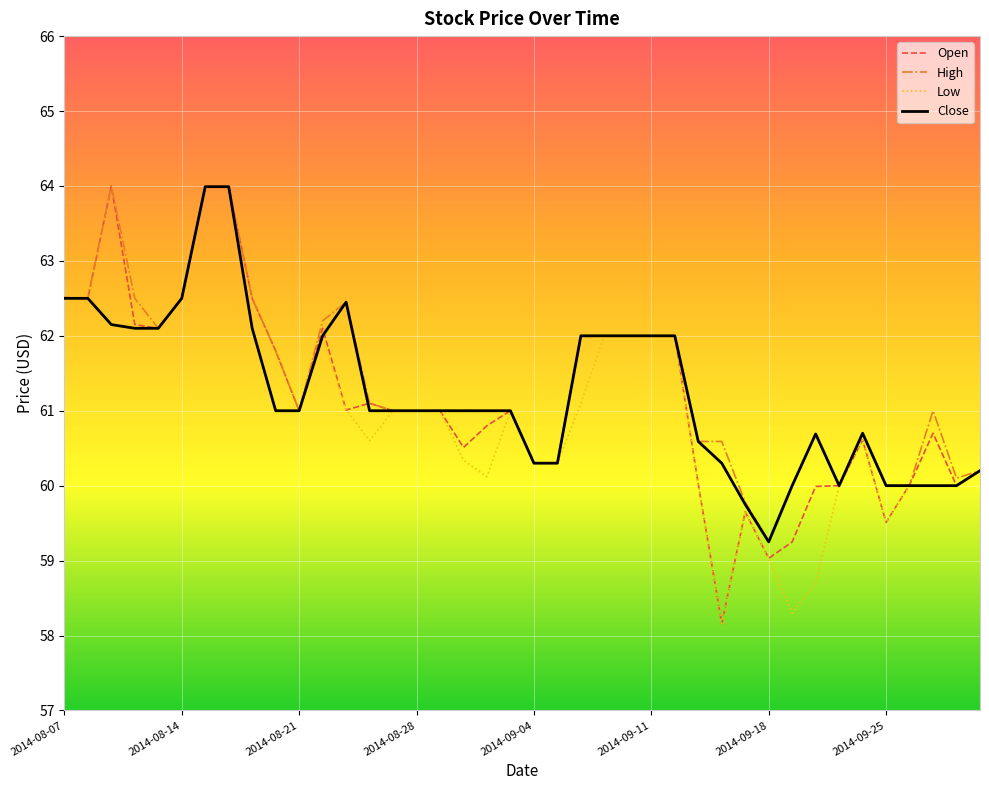

What is the maximum value shown in the chart?

64.0